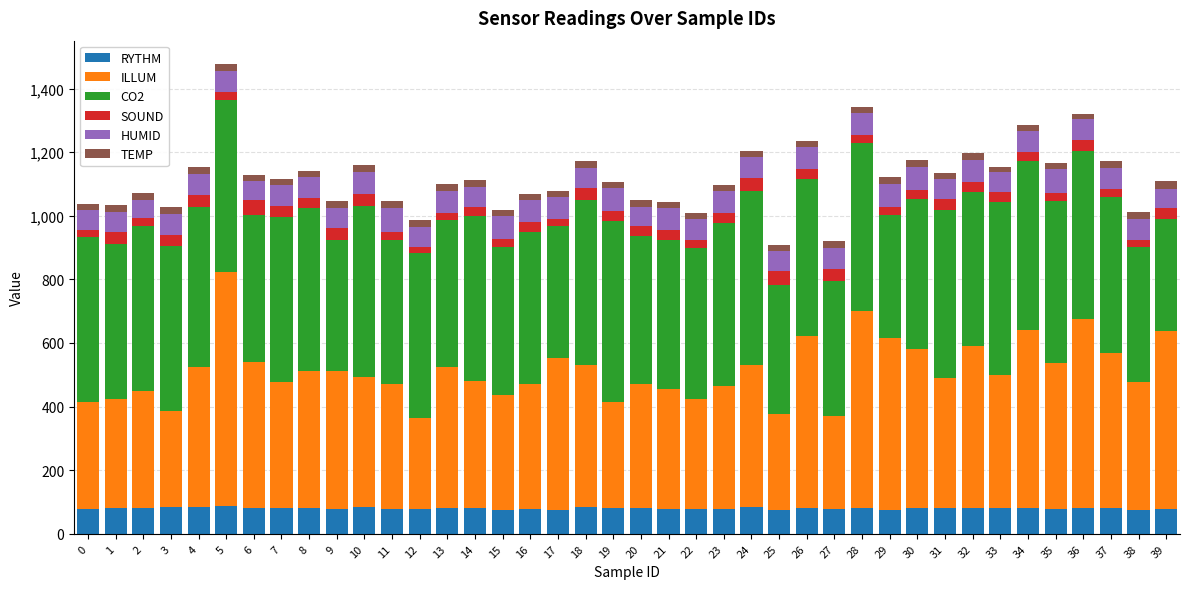

What is the total value across all series at 27?

920.5